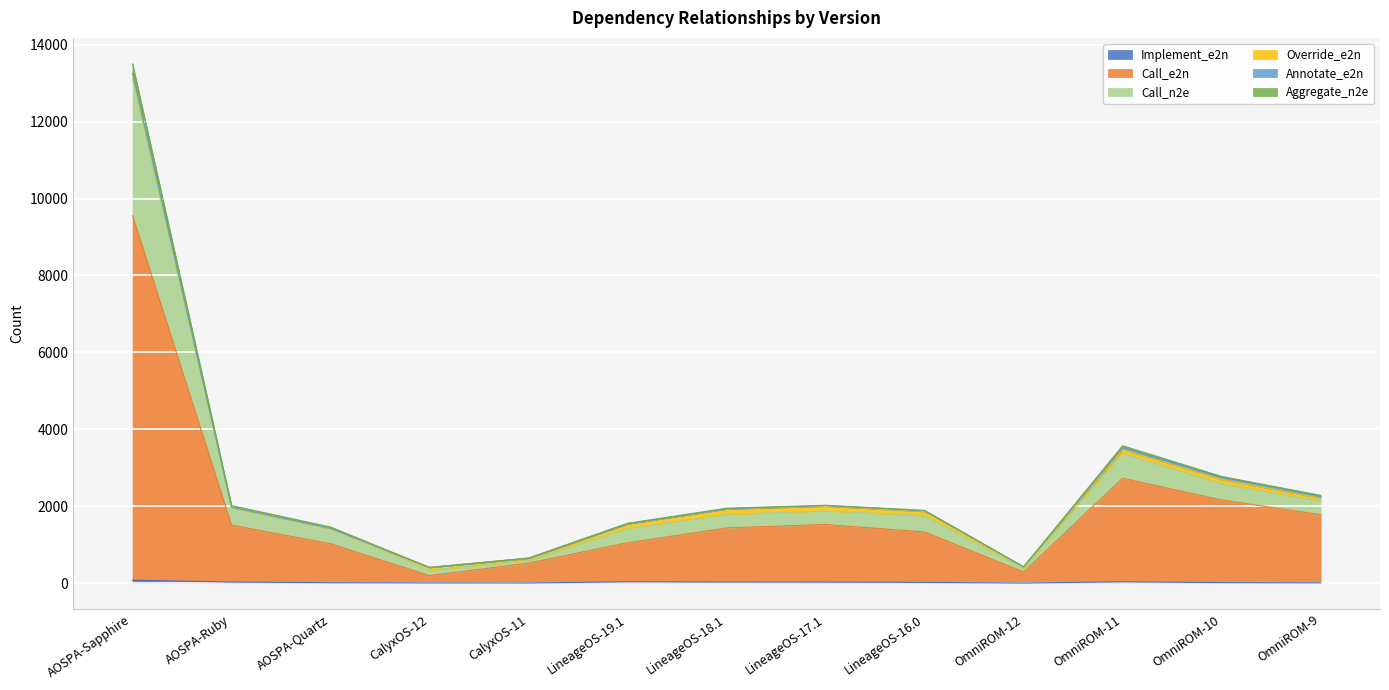

What is the label of the 8th point from the left?

LineageOS-17.1